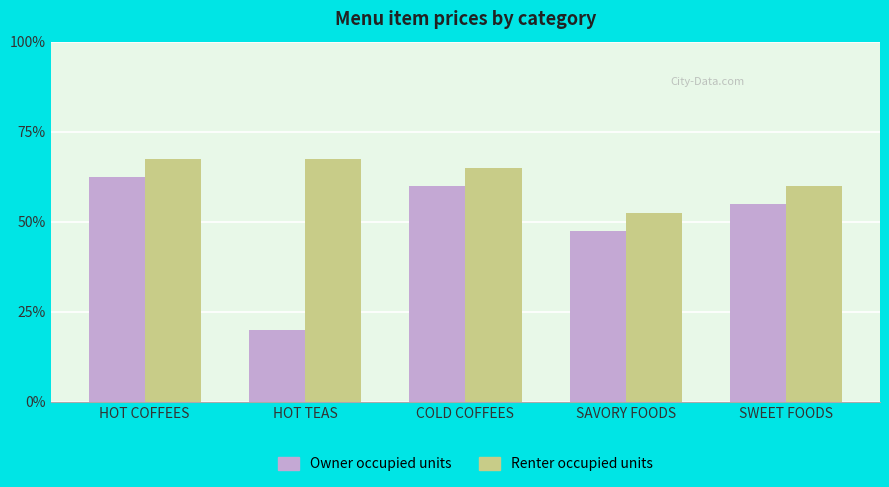

Which series has the largest range (max minus min)?

Owner occupied units